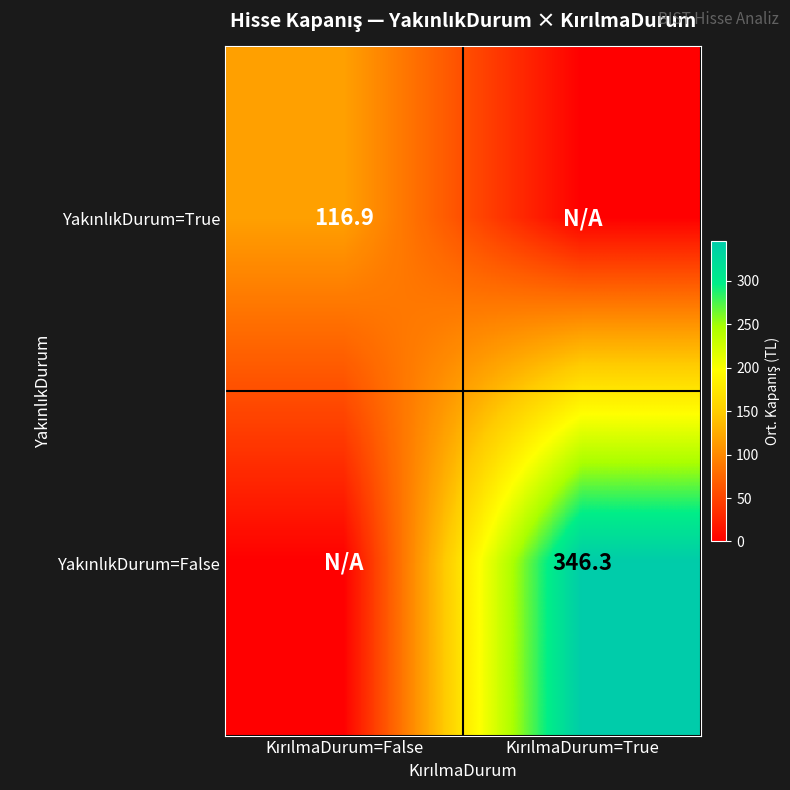

What is the difference between the maximum and minimum values in the YakınlıkDurum=True series?

116.9